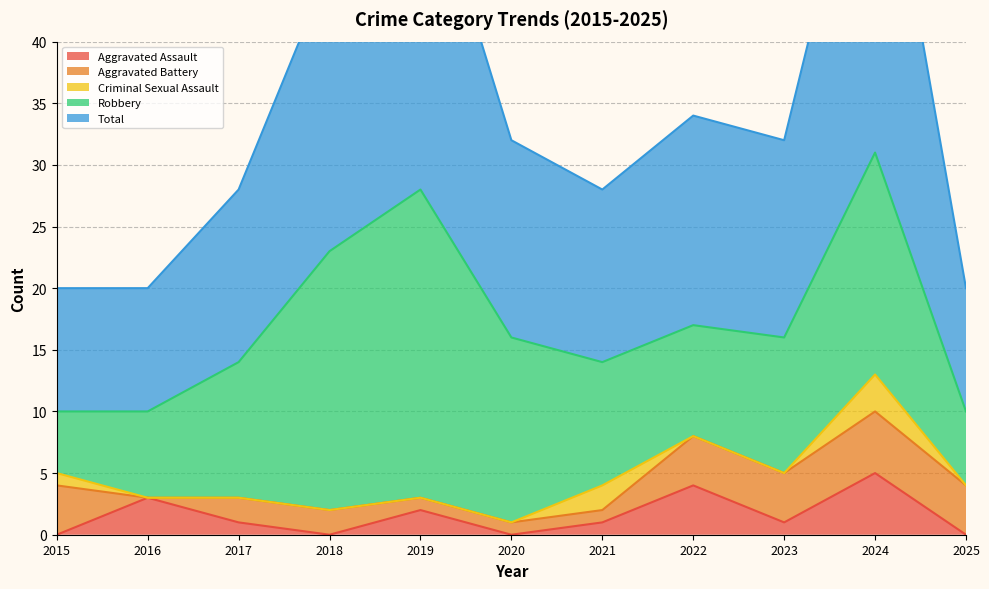

Where does the Aggravated Assault series first go above 1?

2016